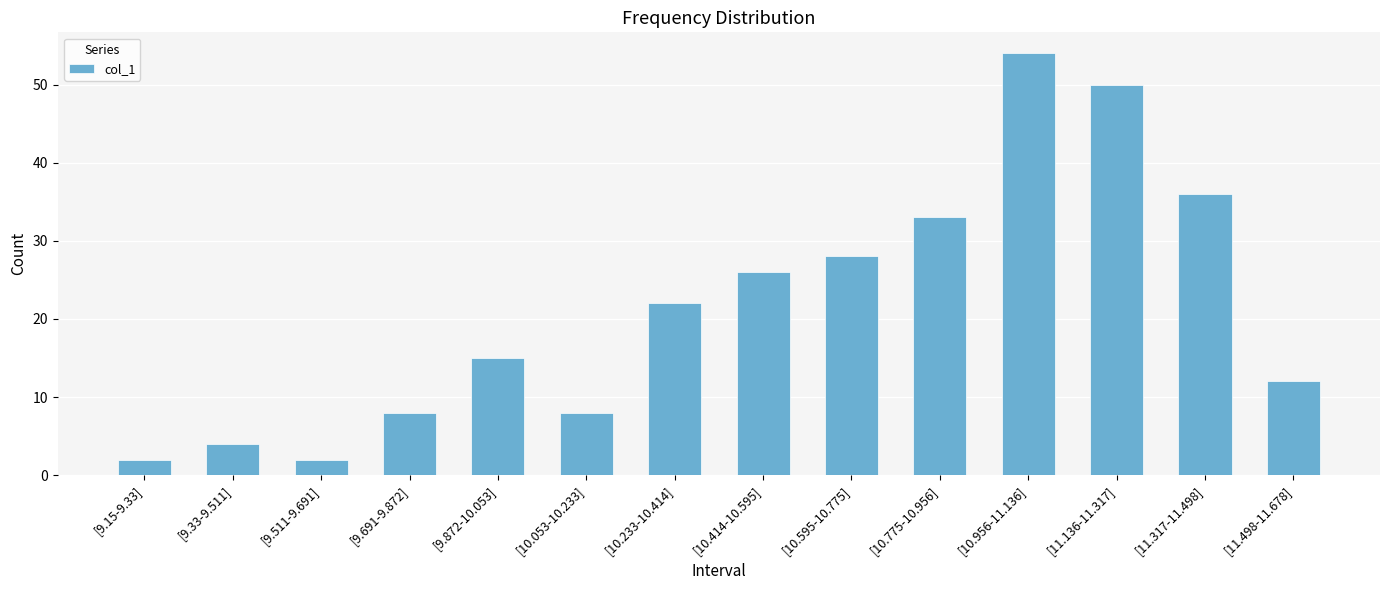

Is it true that the value at [10.233-10.414] is 22?

True